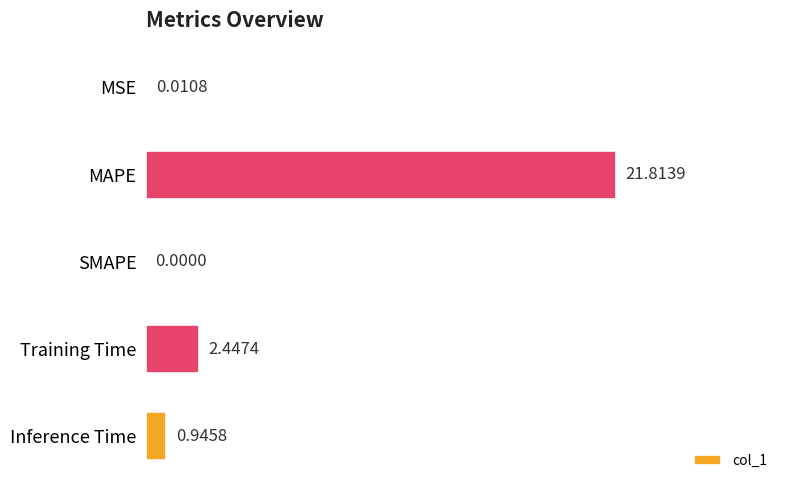

What is the change in value from MSE to MAPE?

+21.8